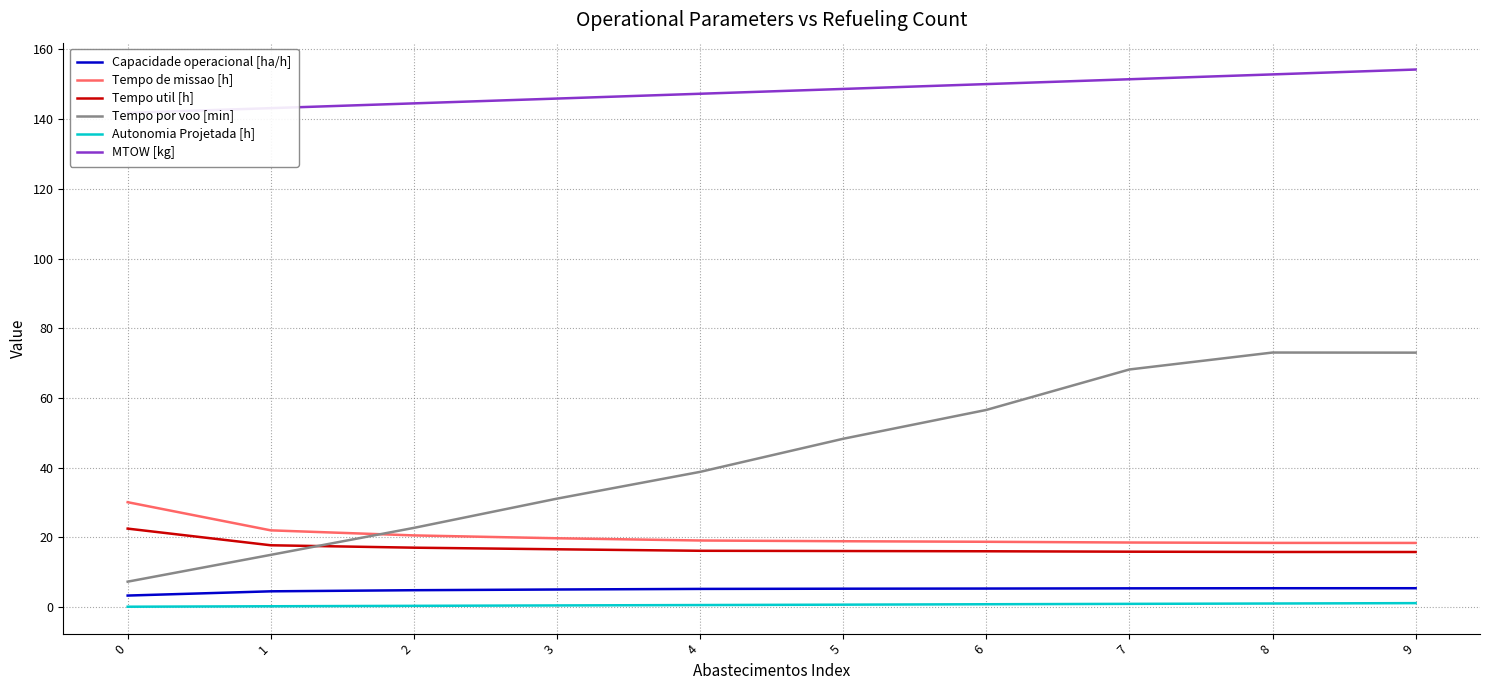

Does the chart have visible grid lines?

Yes